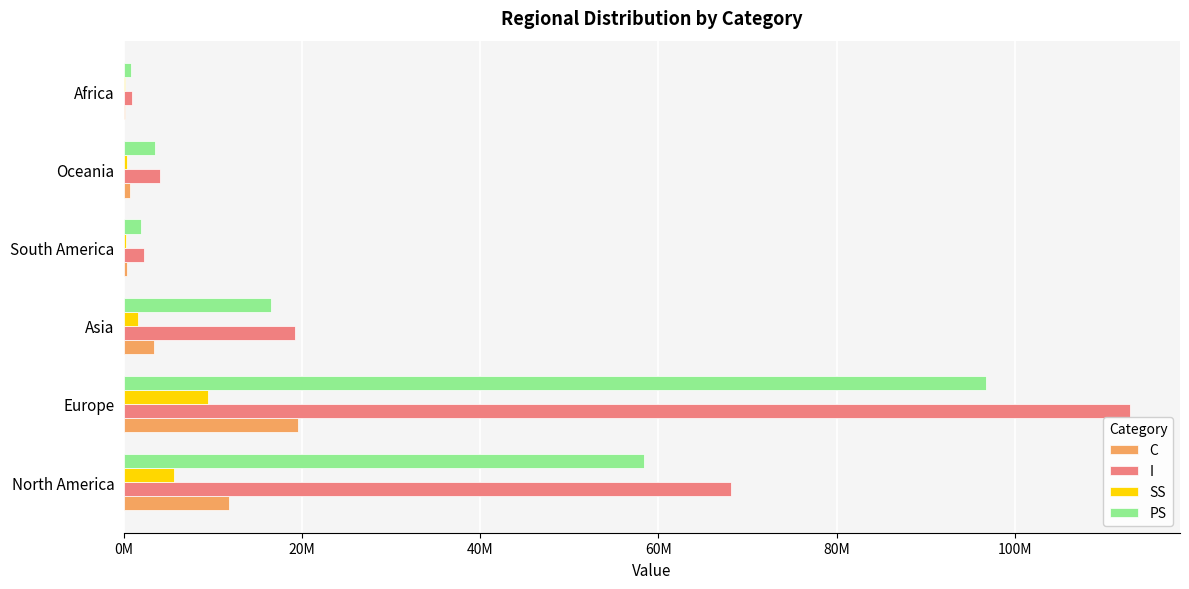

What are all the series names shown in the legend?

C, I, SS, PS